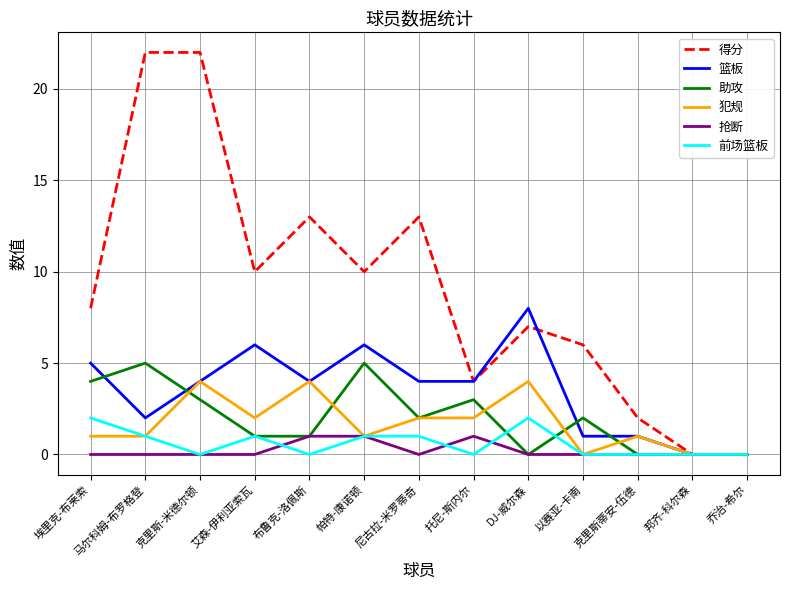

In 助攻, how many points are higher than both neighbors (excluding endpoints)?

4